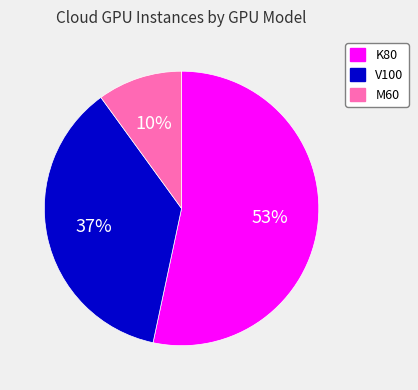

To the nearest percent, what is the difference between the largest and smallest slice percentages?

43%